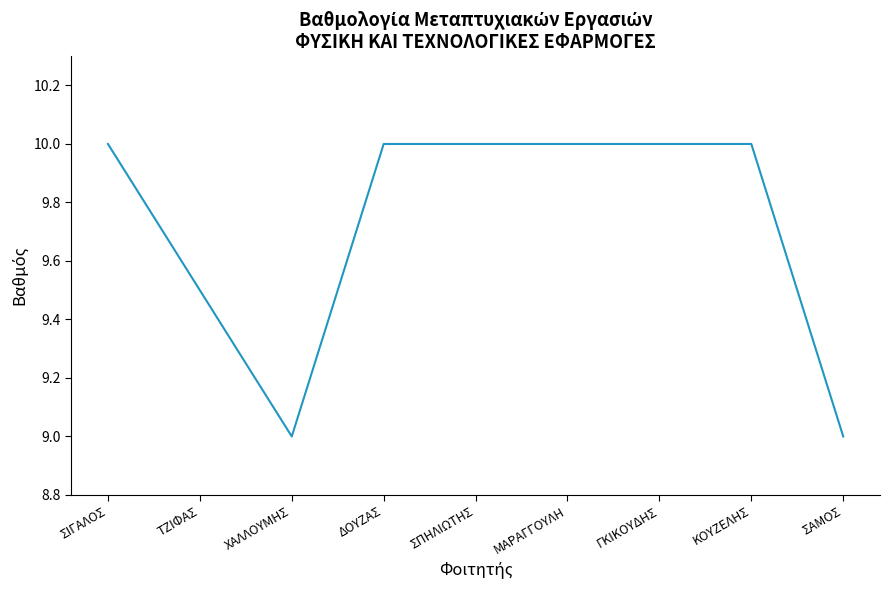

Between ΣΑΜΟΣ and ΓΚΙΚΟΥΔΗΣ, which is larger?

ΓΚΙΚΟΥΔΗΣ